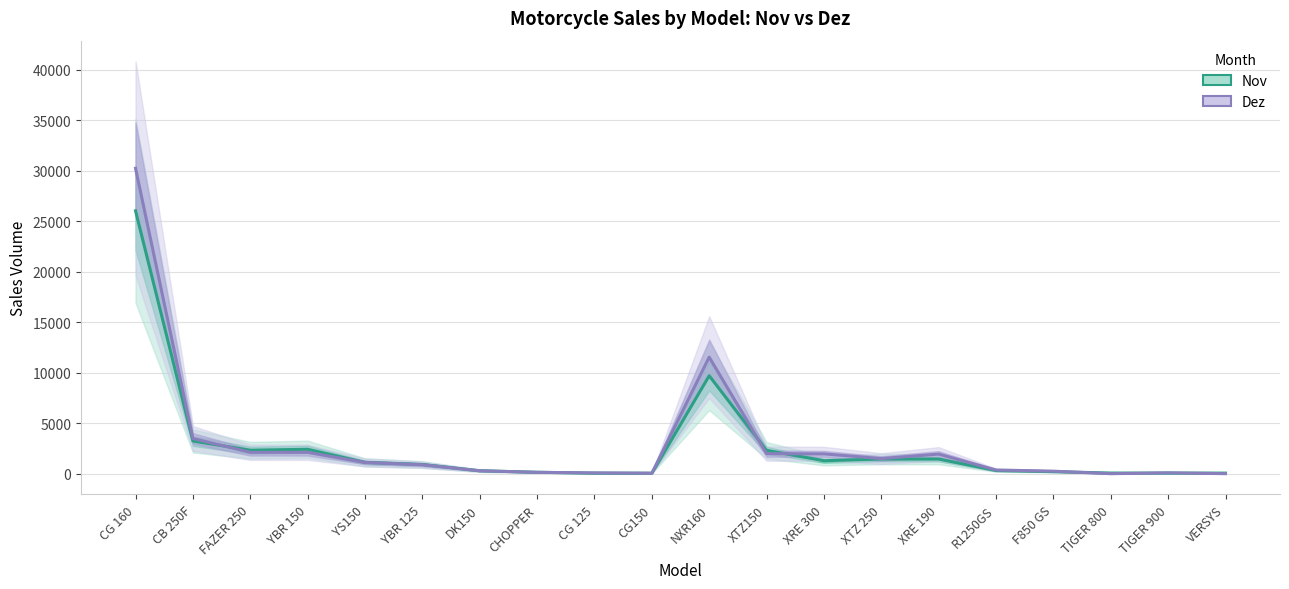

Which series has the largest range (max minus min)?

Dez